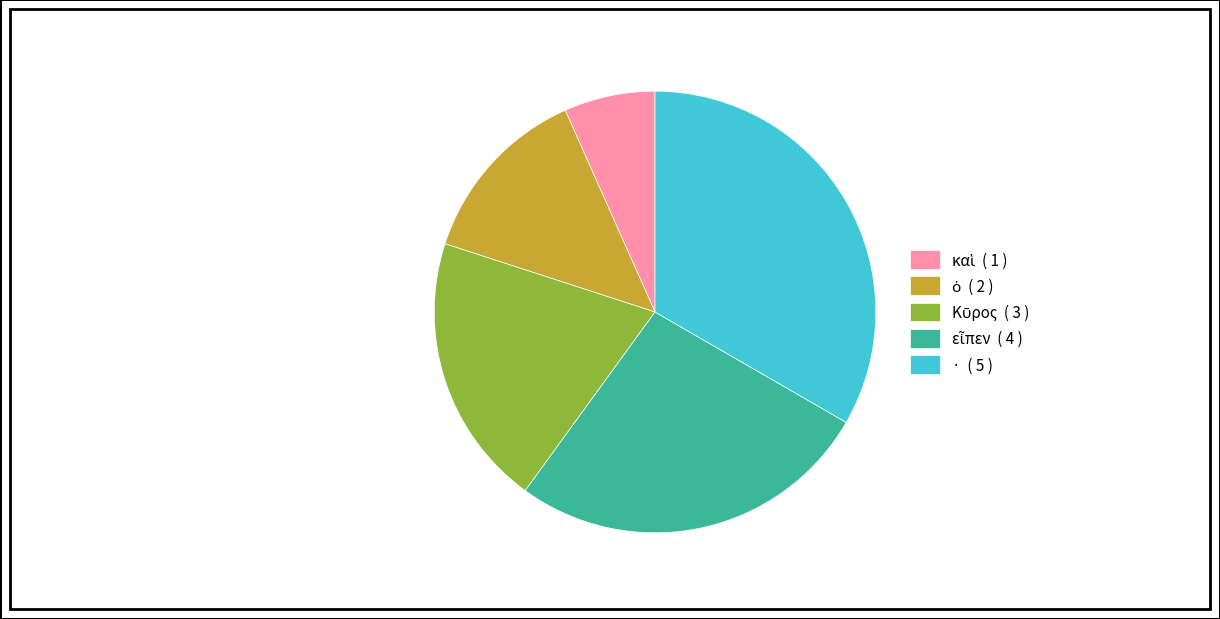

Does any single category account for the majority?

No